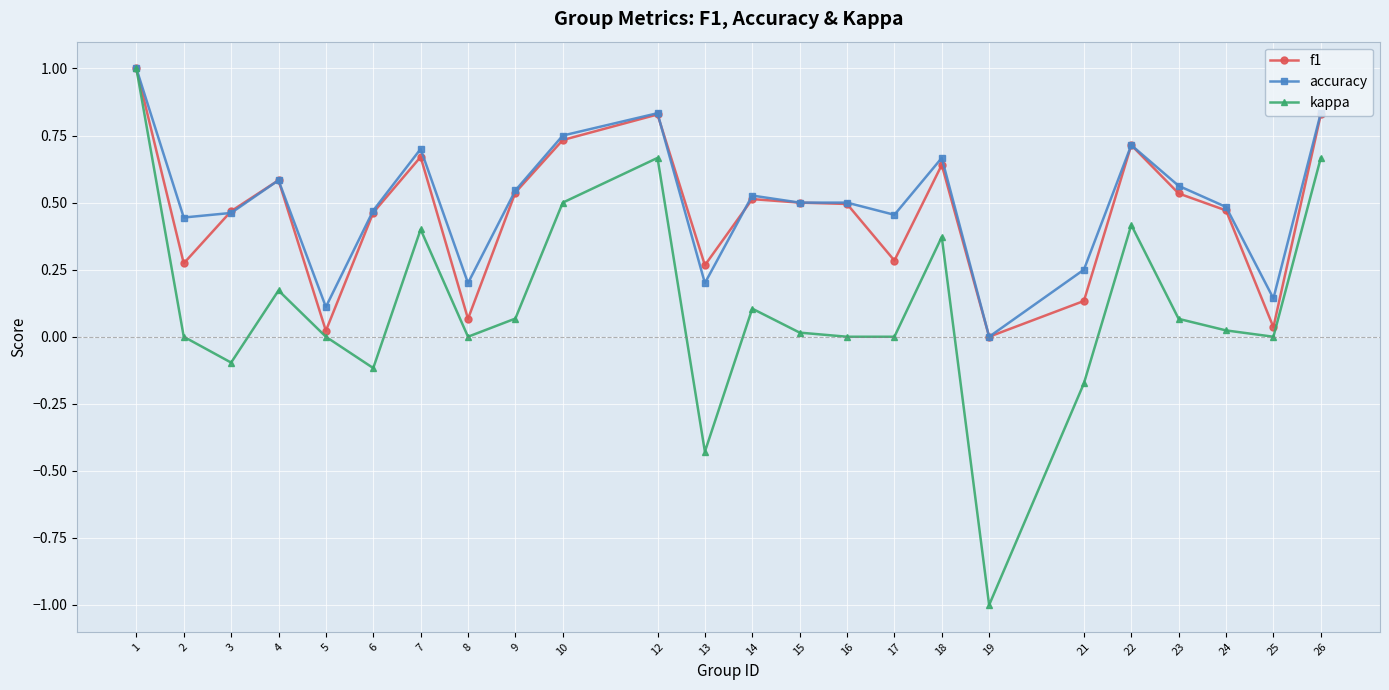

The accuracy series shows 0.1 at 3. True or false?

False